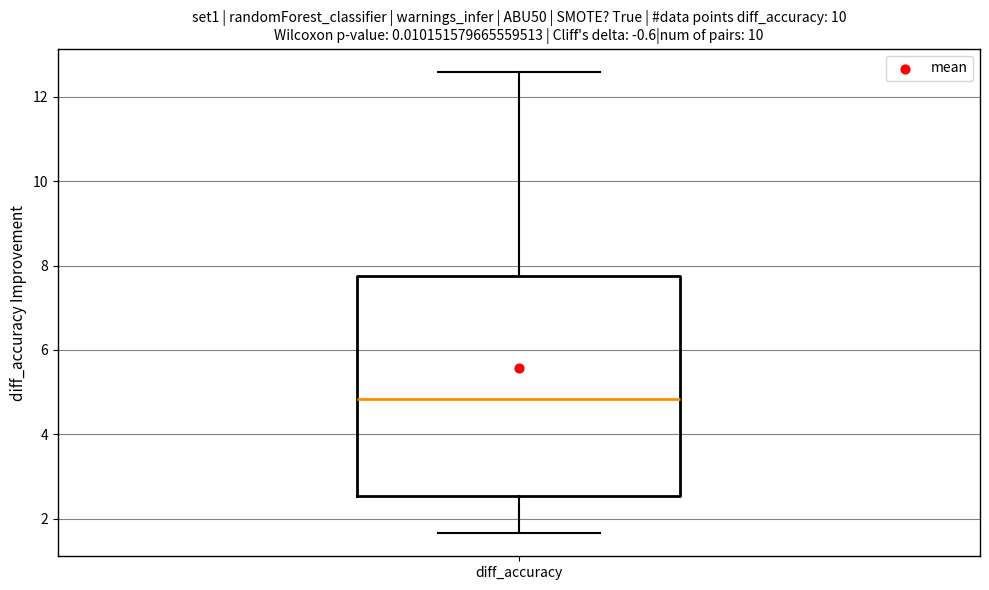

Read this box plot against the y-axis: the position of the median line, the range covered by the box, and the ends of both whiskers. The values are not printed on the chart, so give them approximately, as read against the axis.

median 4.8, box 2.6 to 7.8, whiskers 1.6 to 12.6